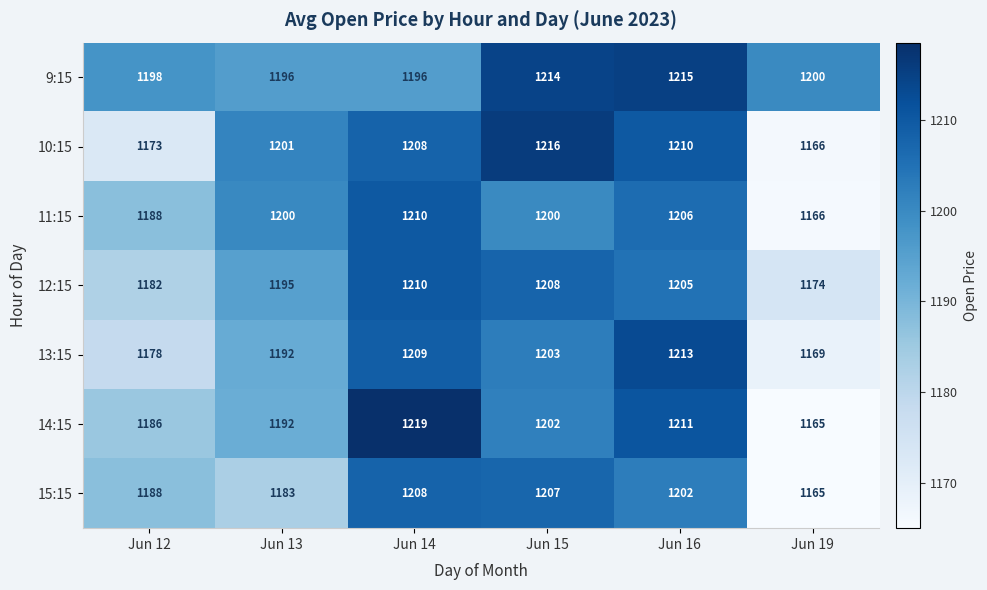

What is the minimum value shown in the chart?

1165